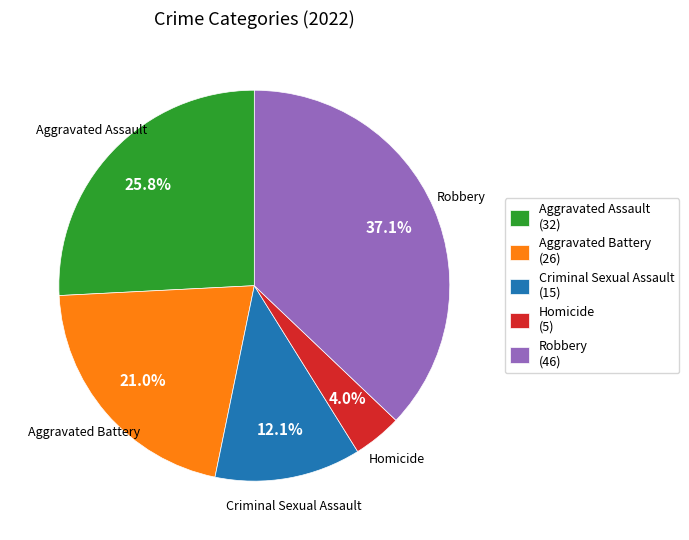

What is the smallest slice in the pie chart?

Homicide